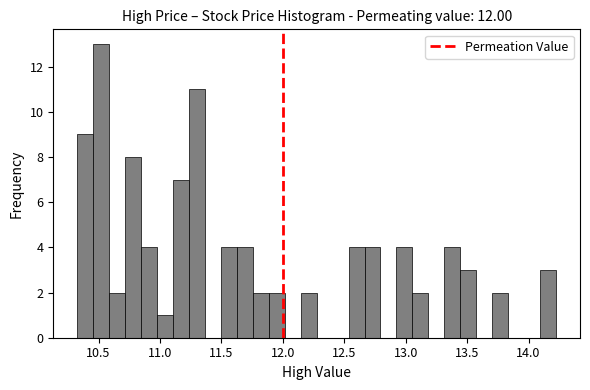

Read against the x-axis, roughly where is the centre of the tallest bar?

10.50